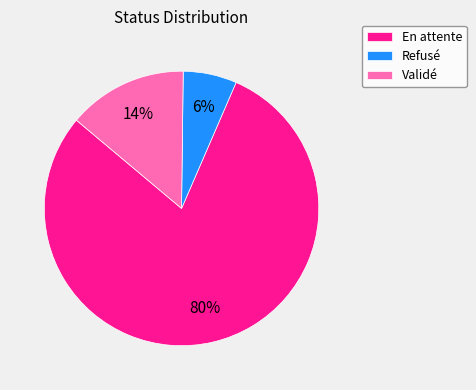

True or false: En attente accounts for 80% of the total.

True